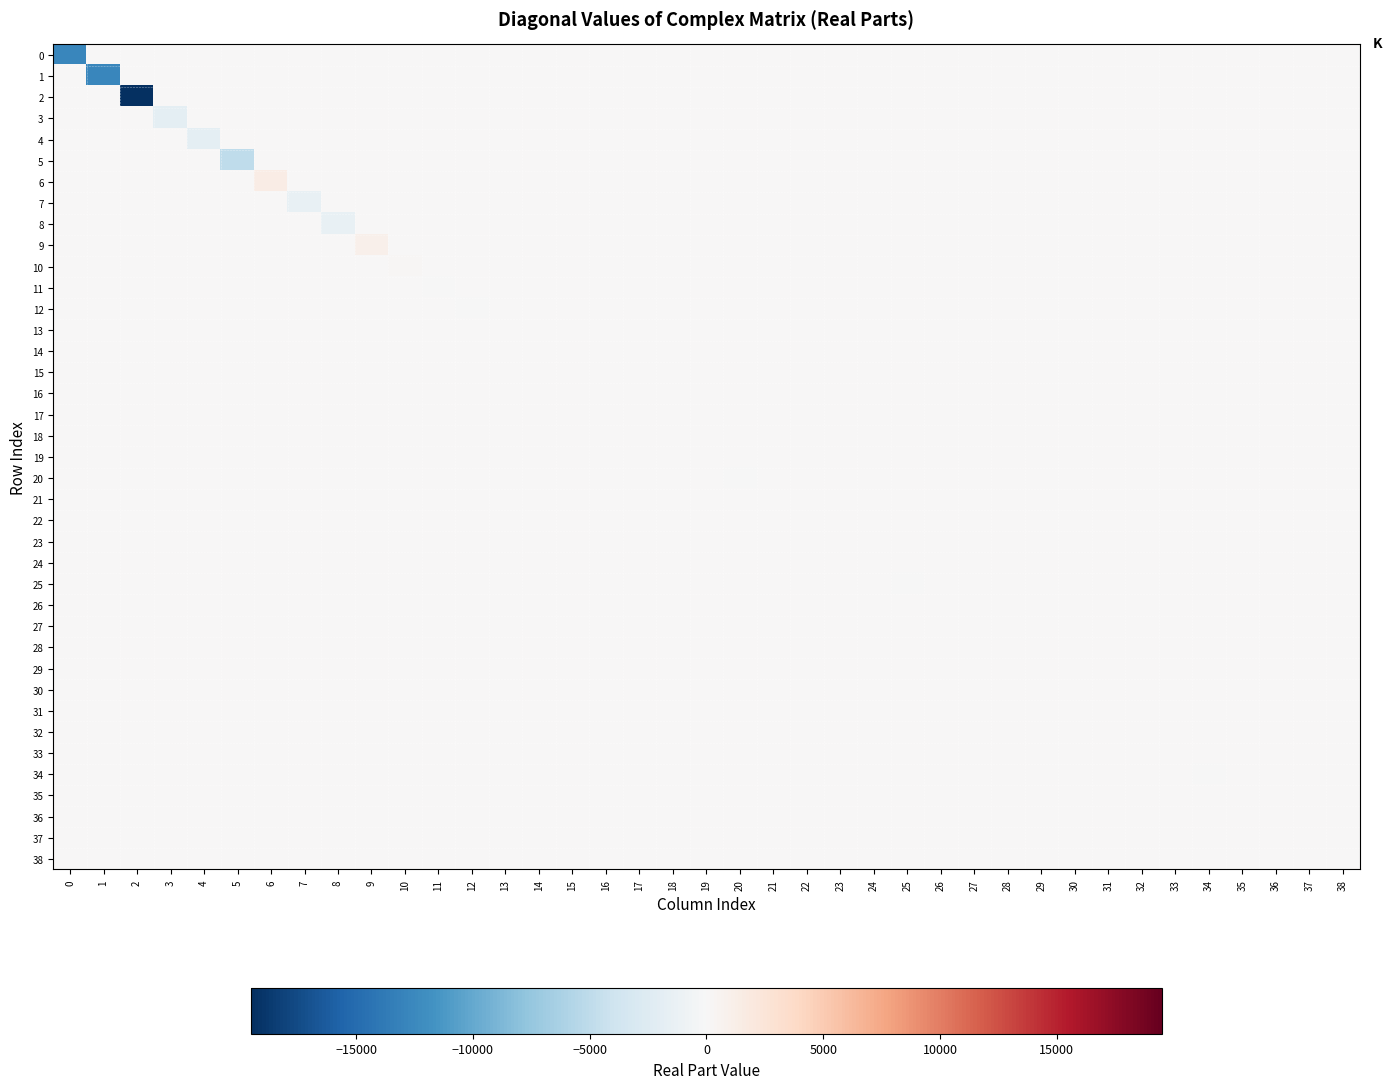

List the series in order of their peak value, highest first.

6, 9, 10, 13, 14, 15, 16, 17, 18, 19, 21, 22, 24, 23, 26, 27, 28, 29, 30, 31, 32, 33, 35, 36, 37, 38, 0, 1, 2, 3, 4, 5, 7, 8, 11, 12, 20, 25, 34